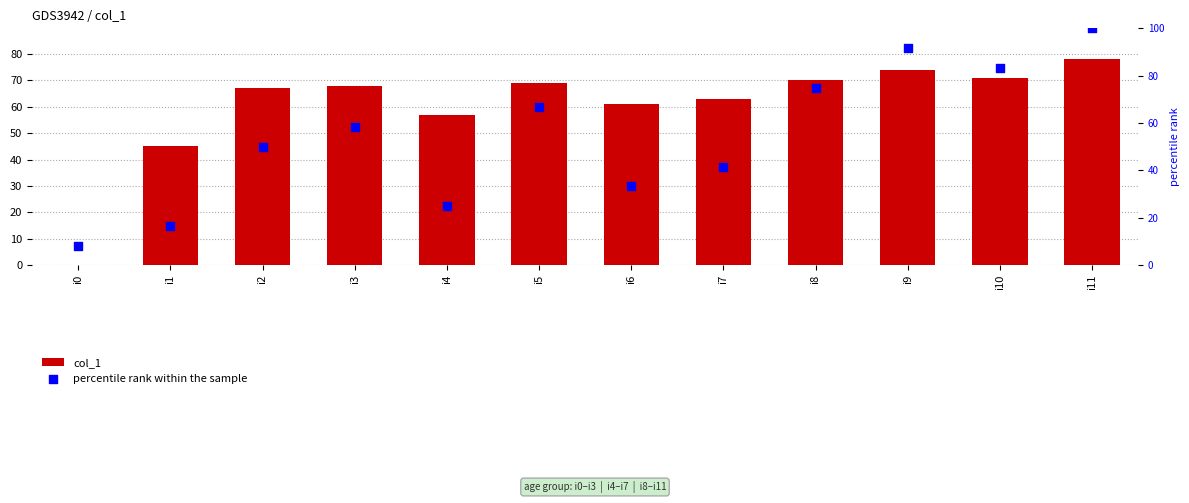

What are all the series names shown in the legend?

col_1, percentile rank within the sample